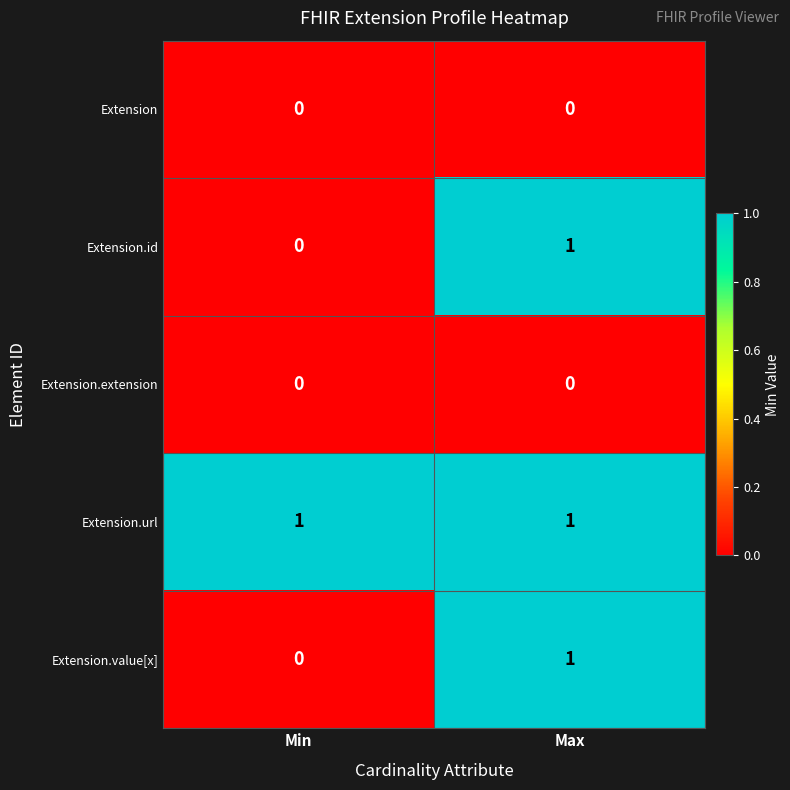

Reading right to left, extract all data points from this chart.

Extension: 0	0
Extension.id: 1	0
Extension.extension: 0	0
Extension.url: 1	1
Extension.value[x]: 1	0